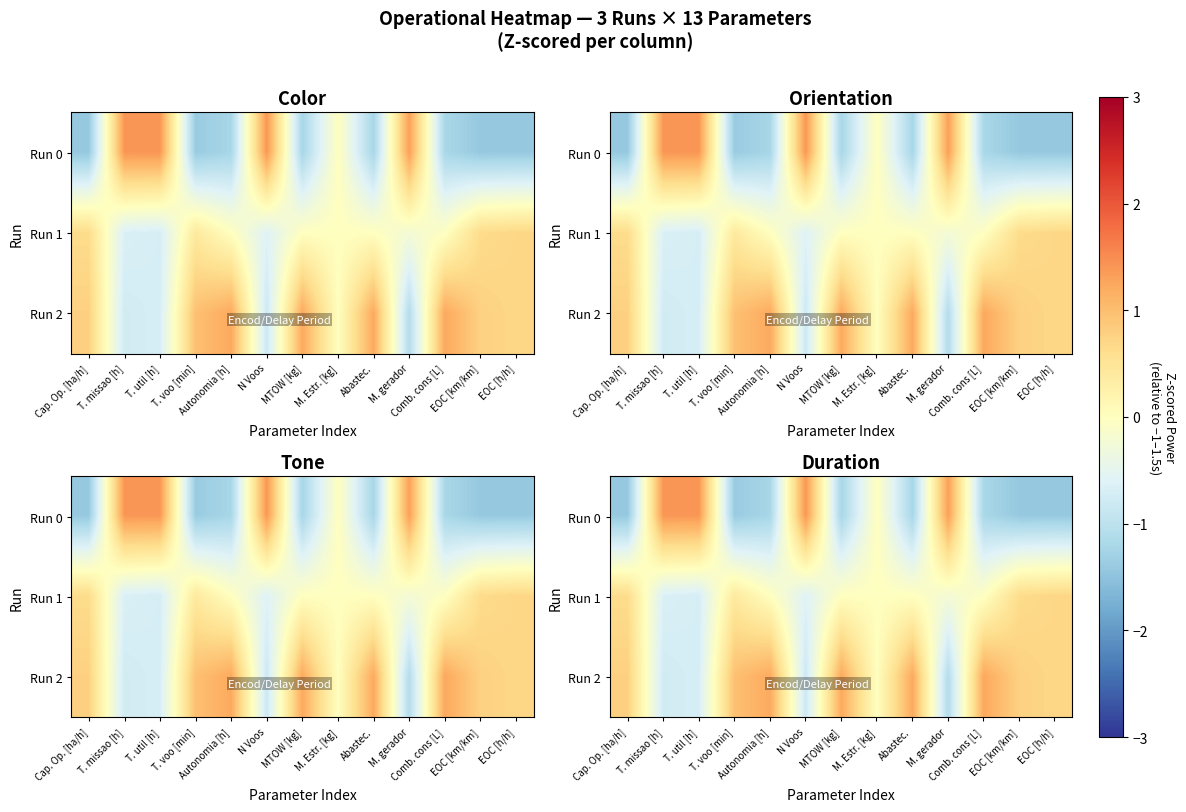

List the series in order of their overall mean, lowest first.

Run 0, Run 1, Run 2